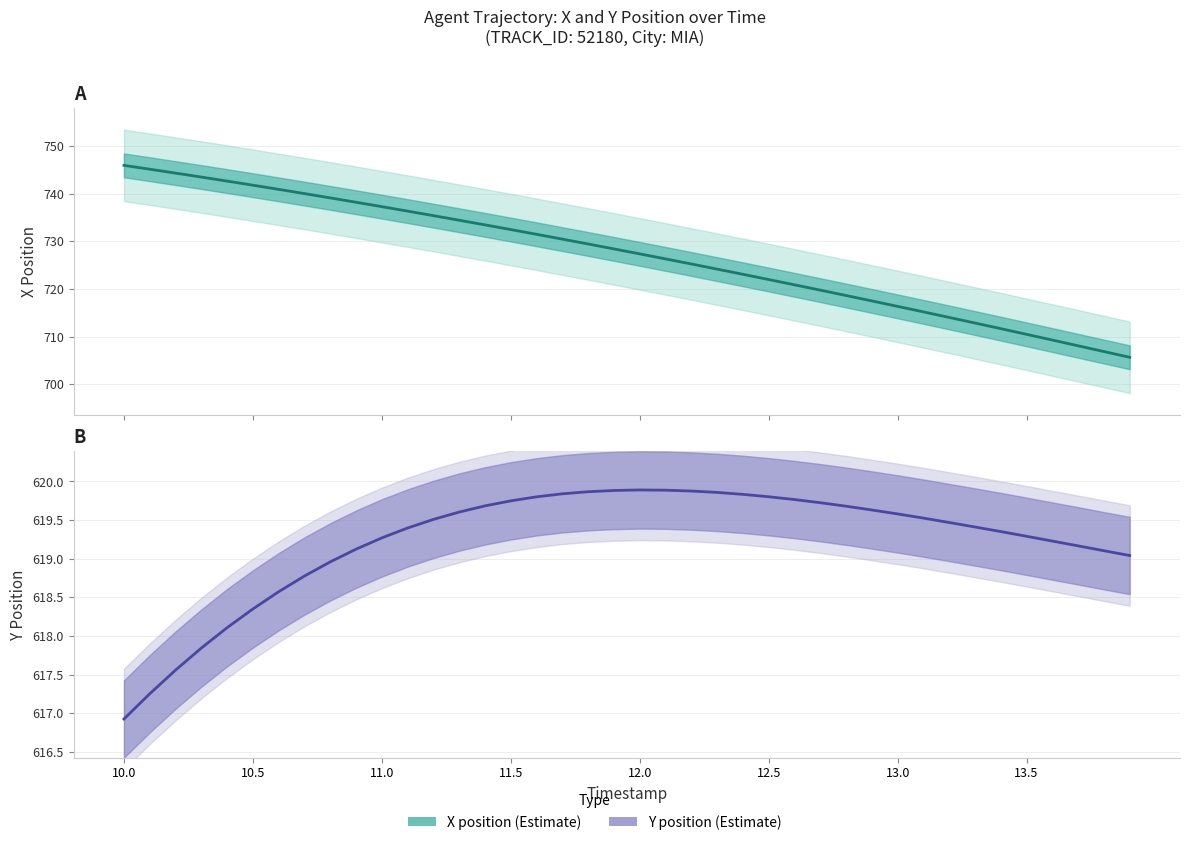

True or false: X (Estimate) has more than 0 points higher than both neighbors.

False